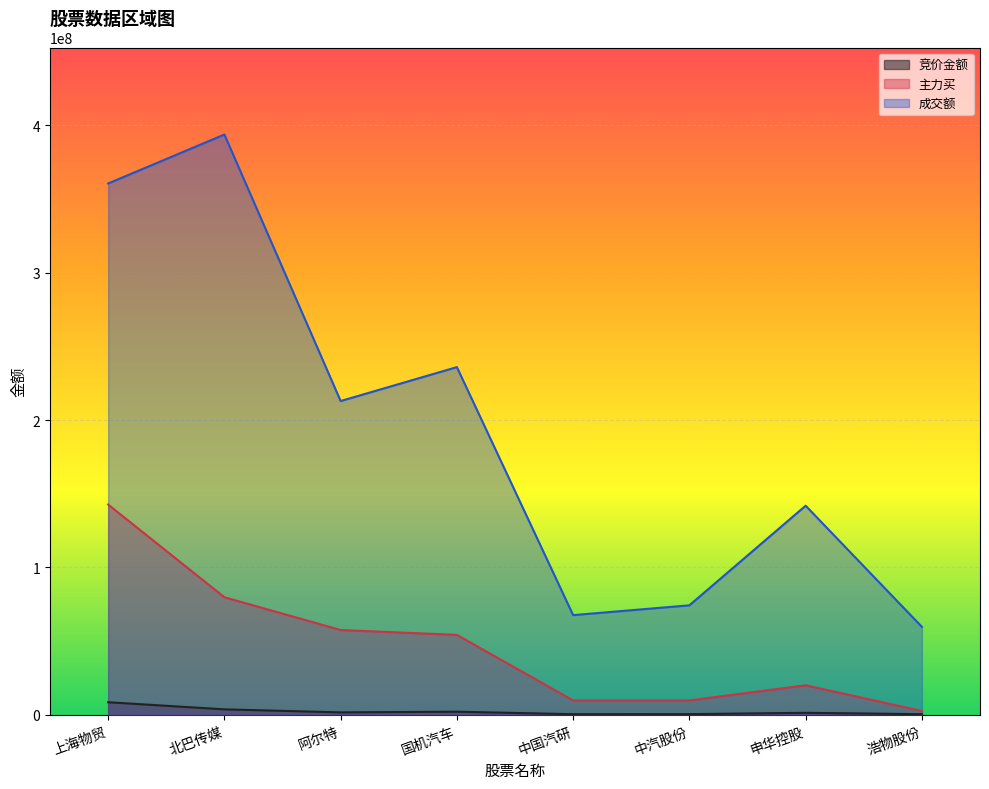

How many interior local valleys does the 成交额 series have?

2